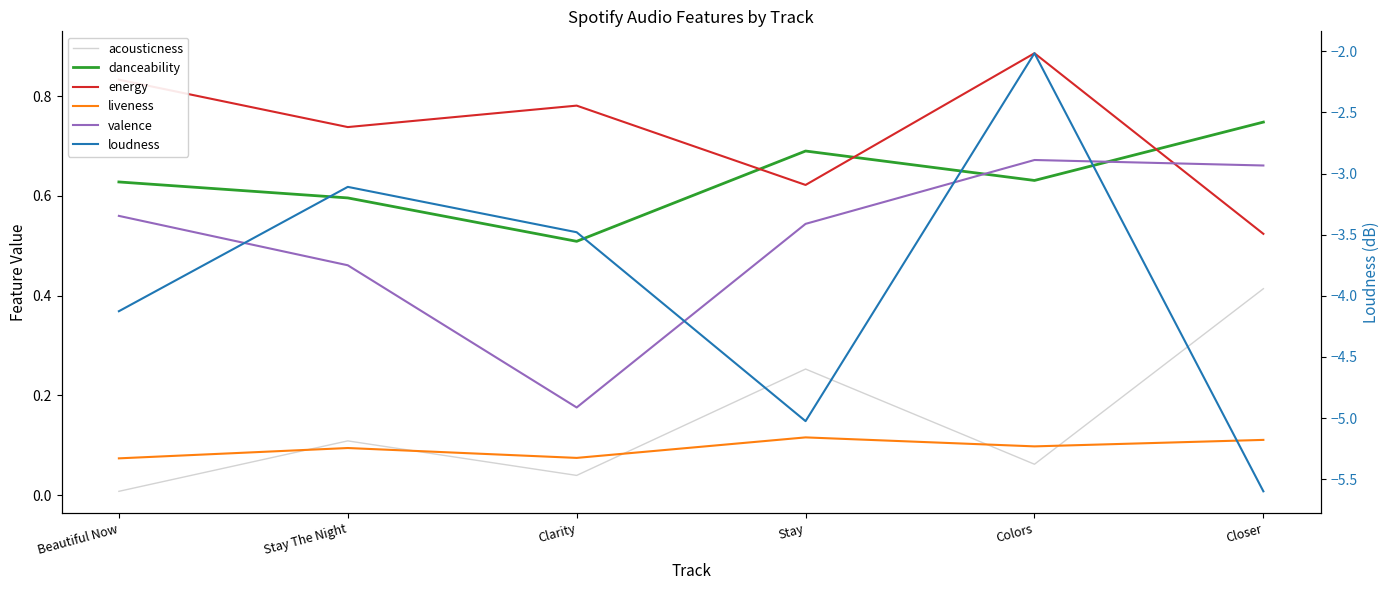

What is the value of the loudness point at the 3rd from the left?

-3.5